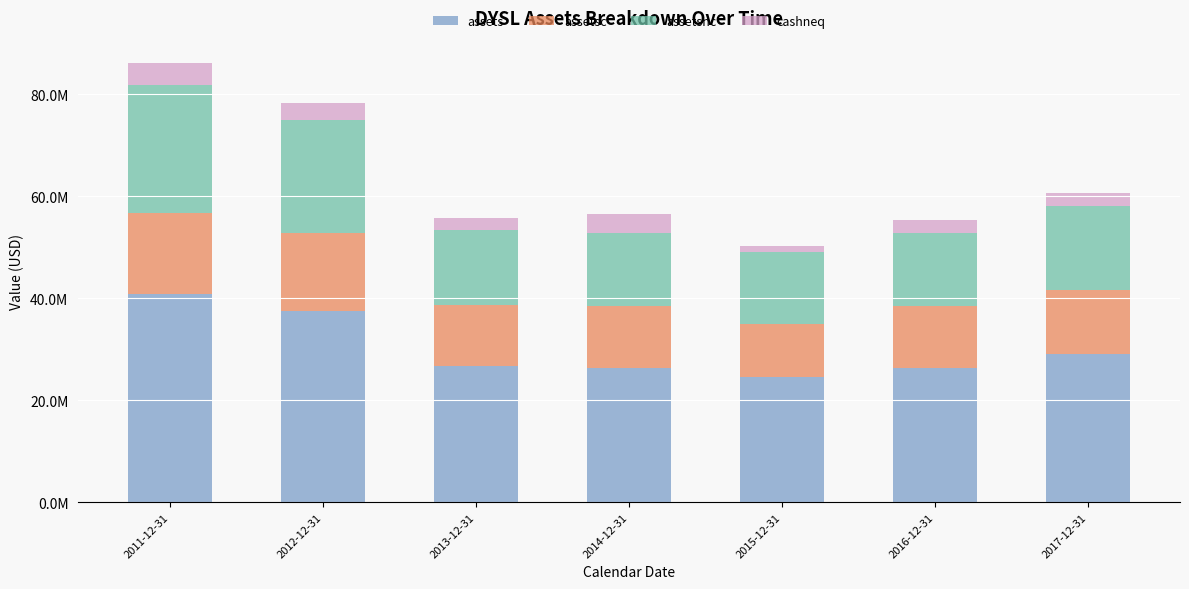

What value does the assetsc series have at 2013-12-31?

12063000